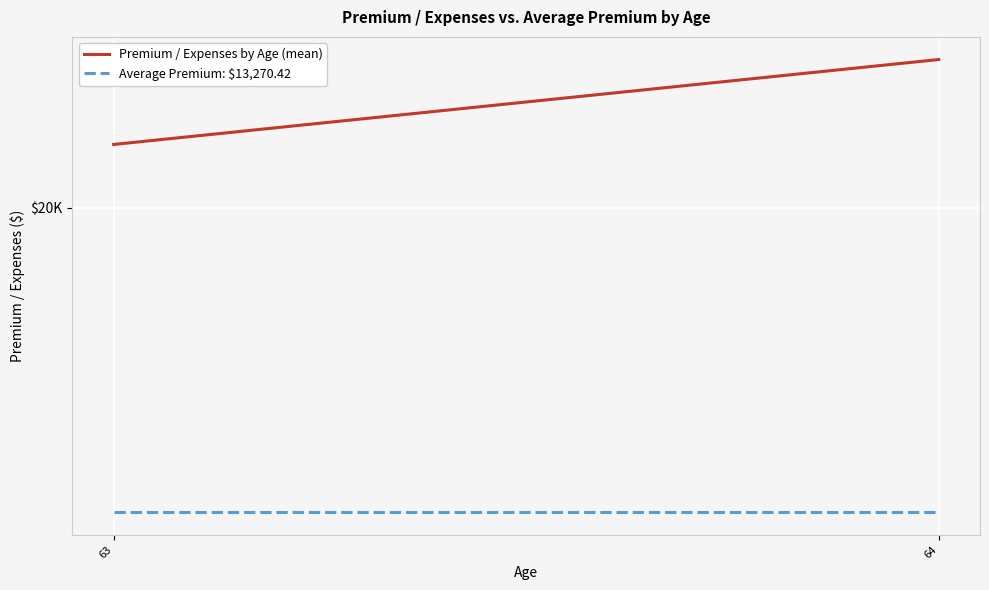

Does the chart display data point markers on the line(s)?

No